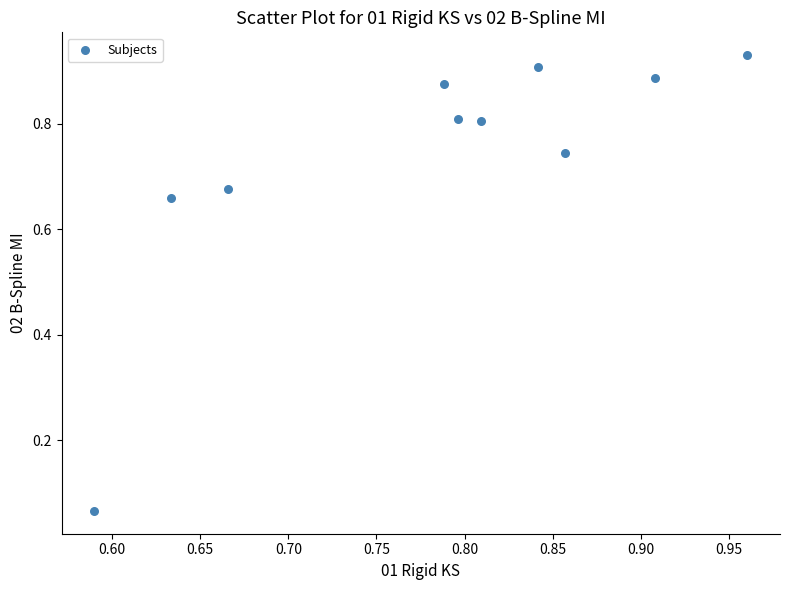

What is the range of X values (max minus min)?

0.4